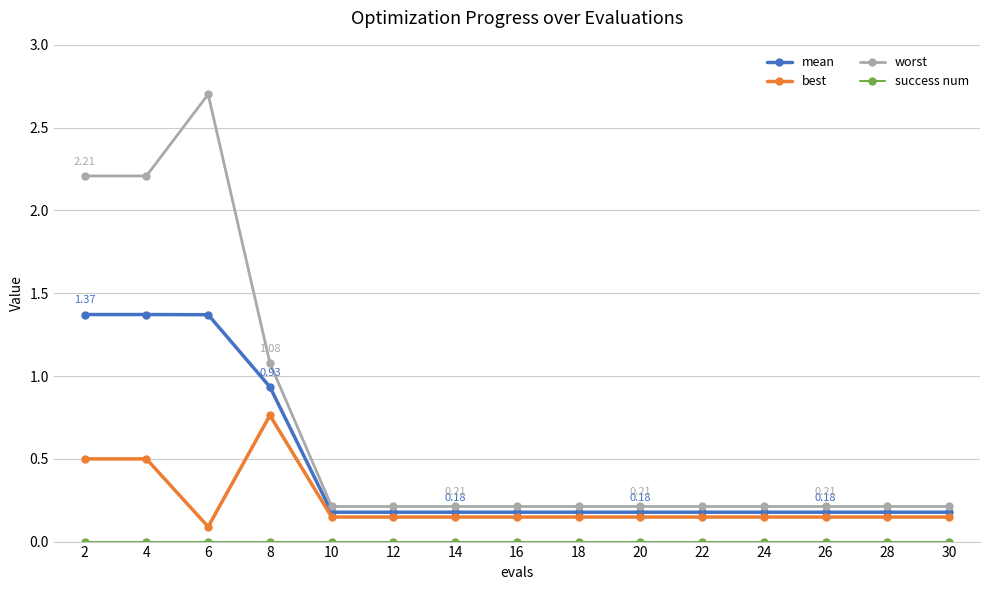

True or false: worst and best intersect in this chart.

False